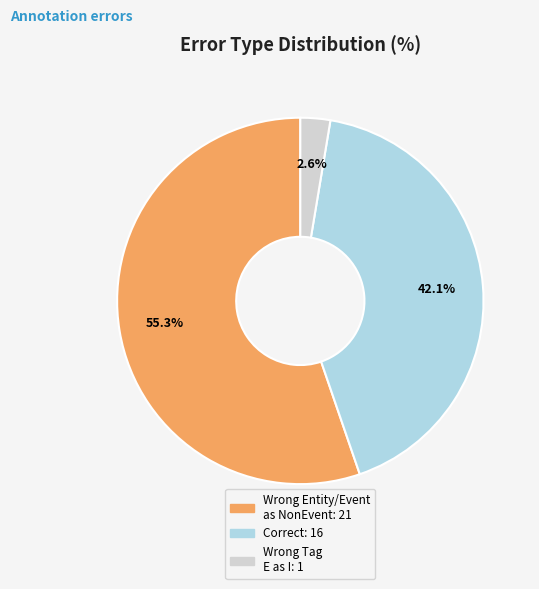

Is there any slice that represents more than half of the pie?

Yes